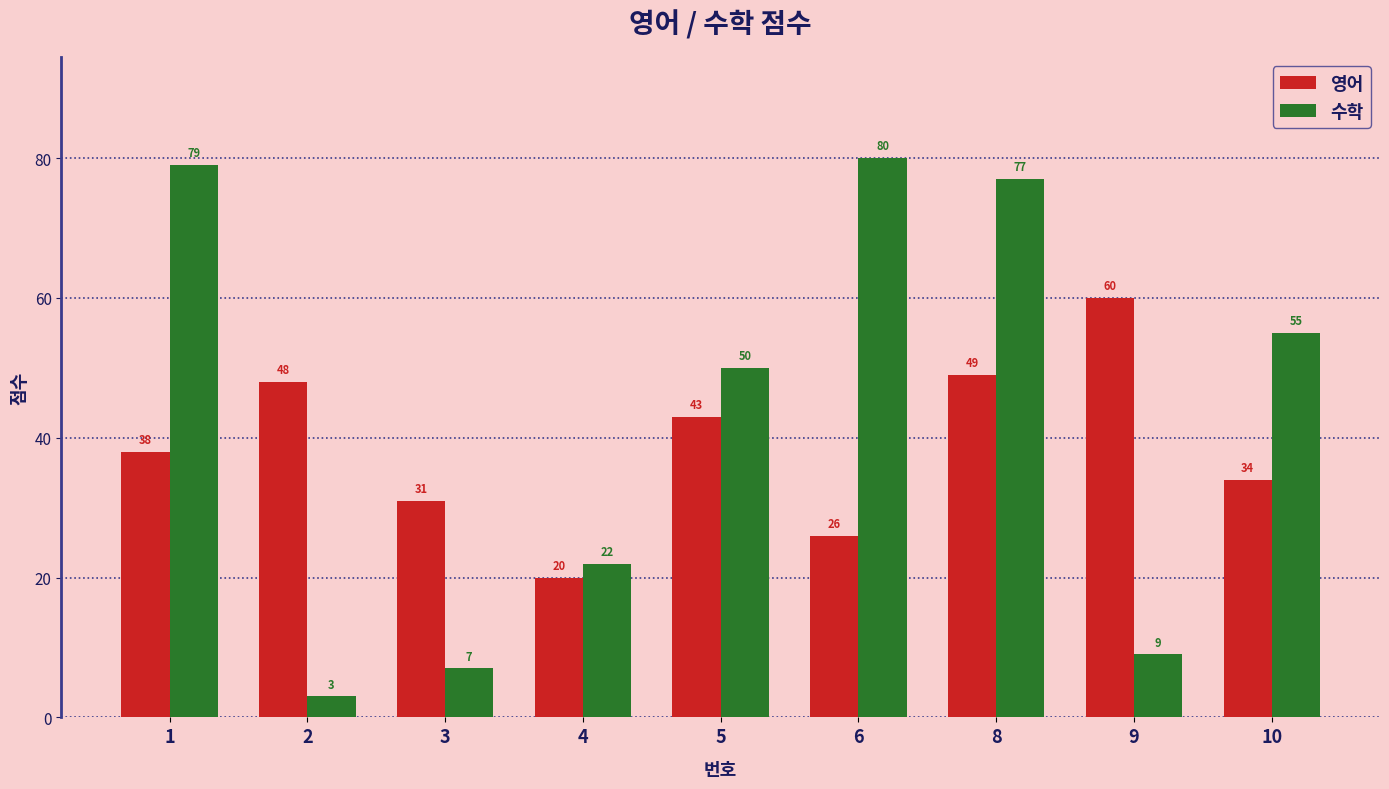

What is the spread (max minus min) of values at 3?

24